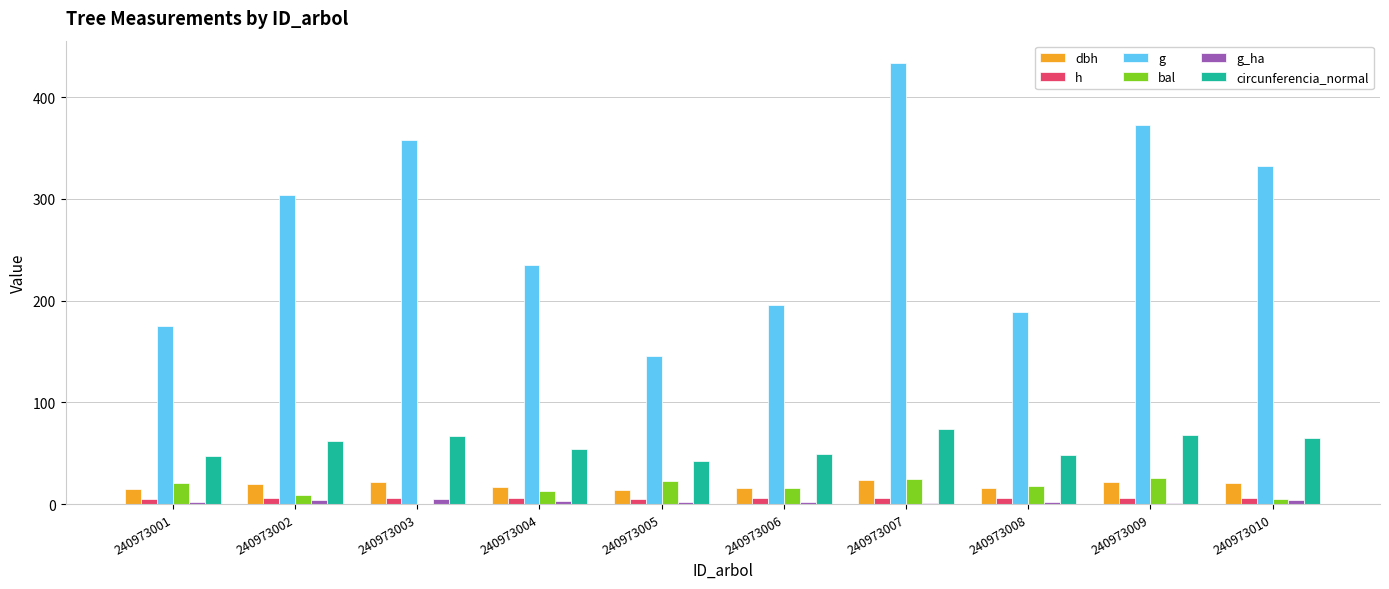

True or false: circunferencia_normal has a value of 73.8 at 240973007.

True